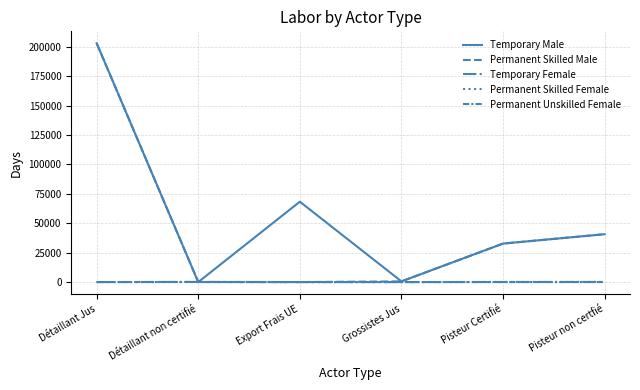

In Permanent Unskilled Female, how many points are higher than both neighbors (excluding endpoints)?

1